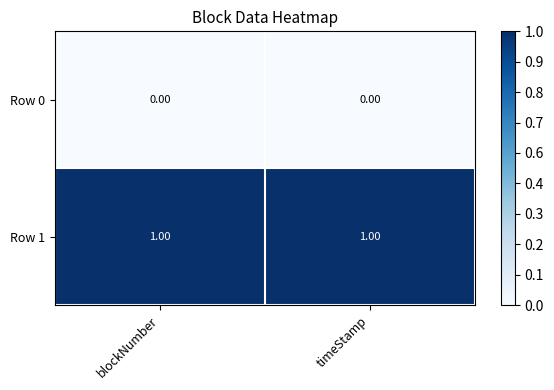

Which series has the largest total across all categories?

Row 1